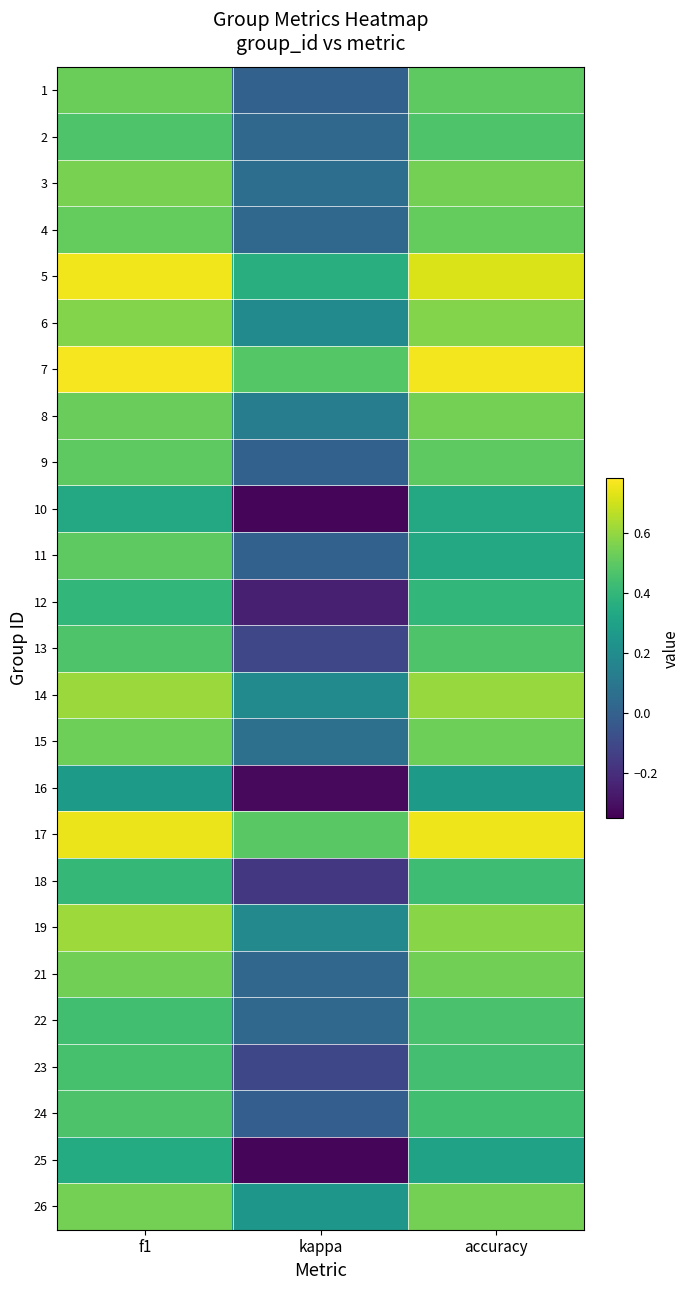

How many distinct data groups are displayed?

25